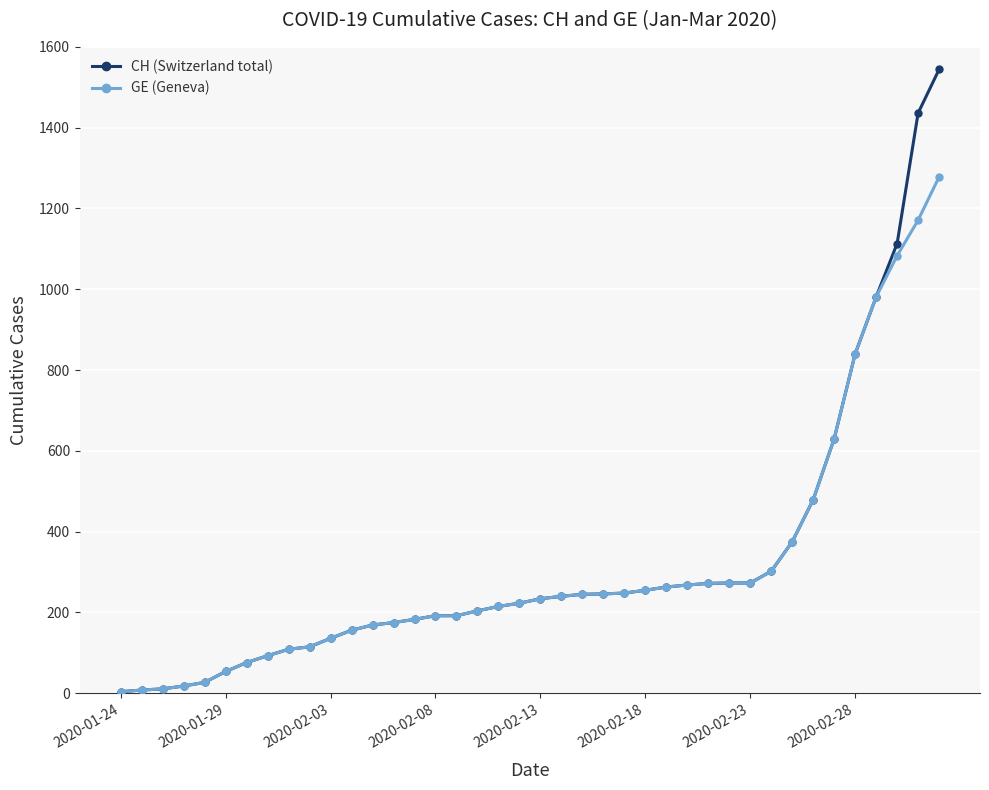

What is the highest value of the CH (Switzerland total) series?

1544